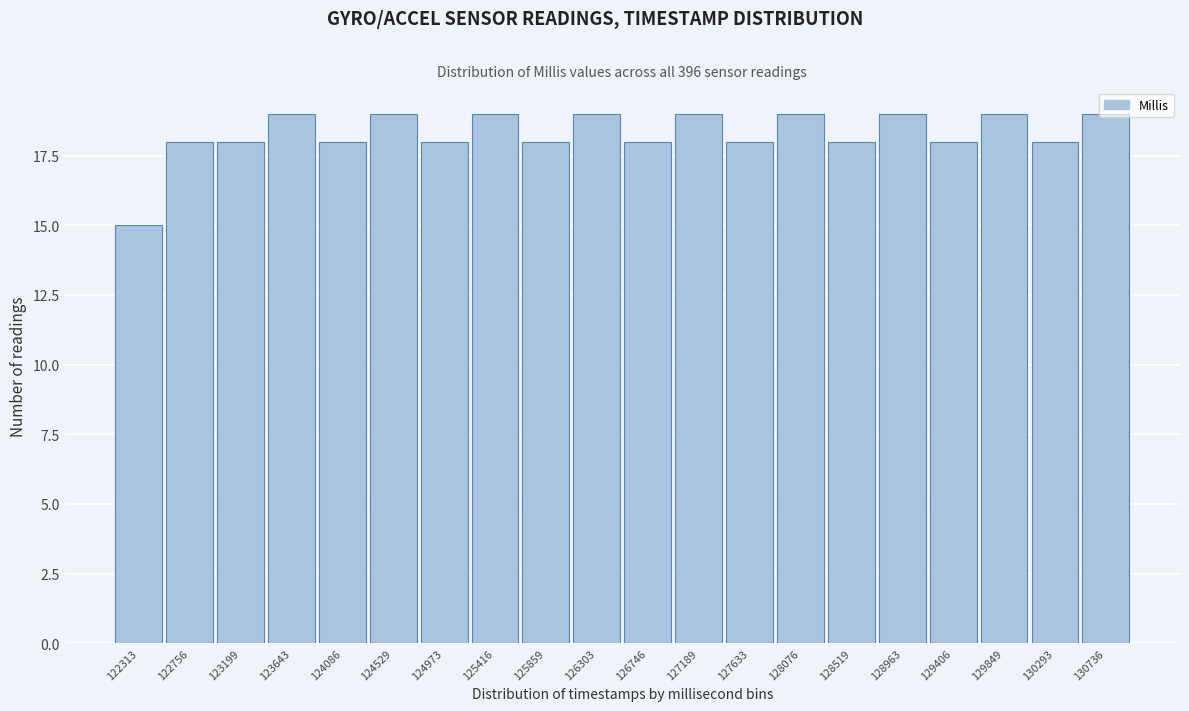

What is the average value?

18